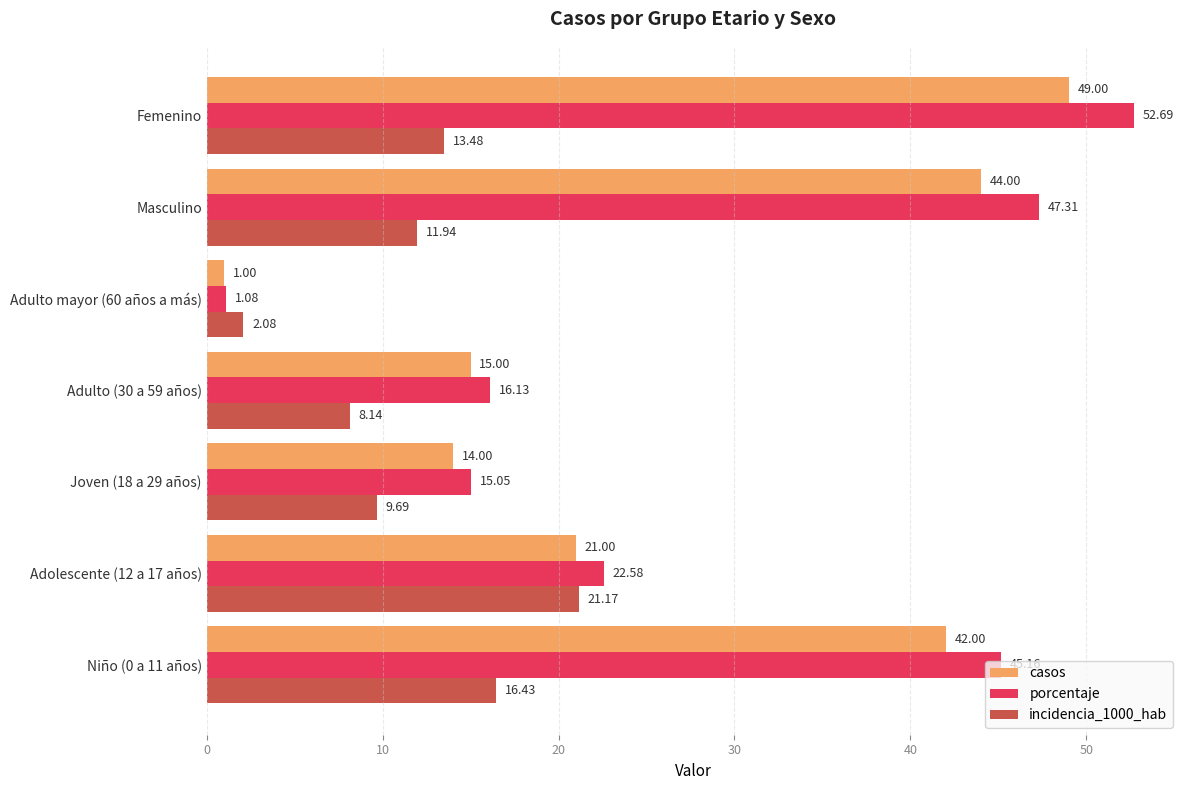

Which series changed the most between Joven (18 a 29 años) and Masculino?

porcentaje